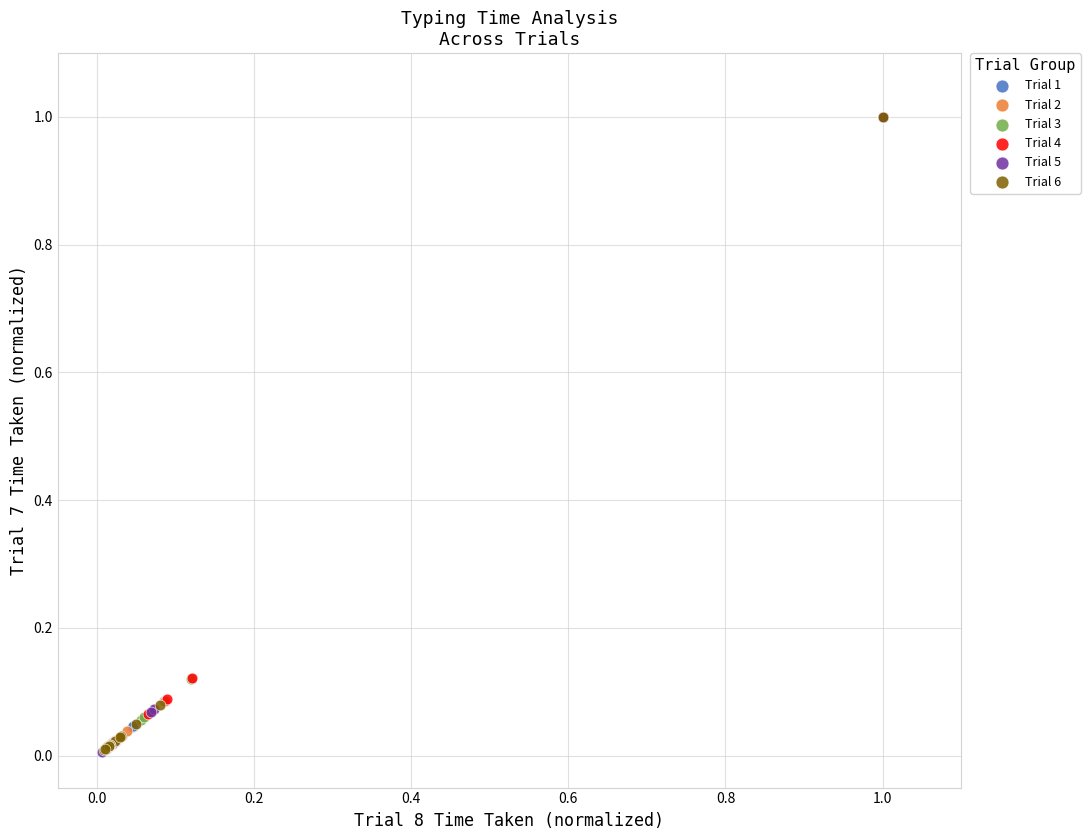

What are all the series names shown in the legend?

Trial 1, Trial 2, Trial 3, Trial 4, Trial 5, Trial 6